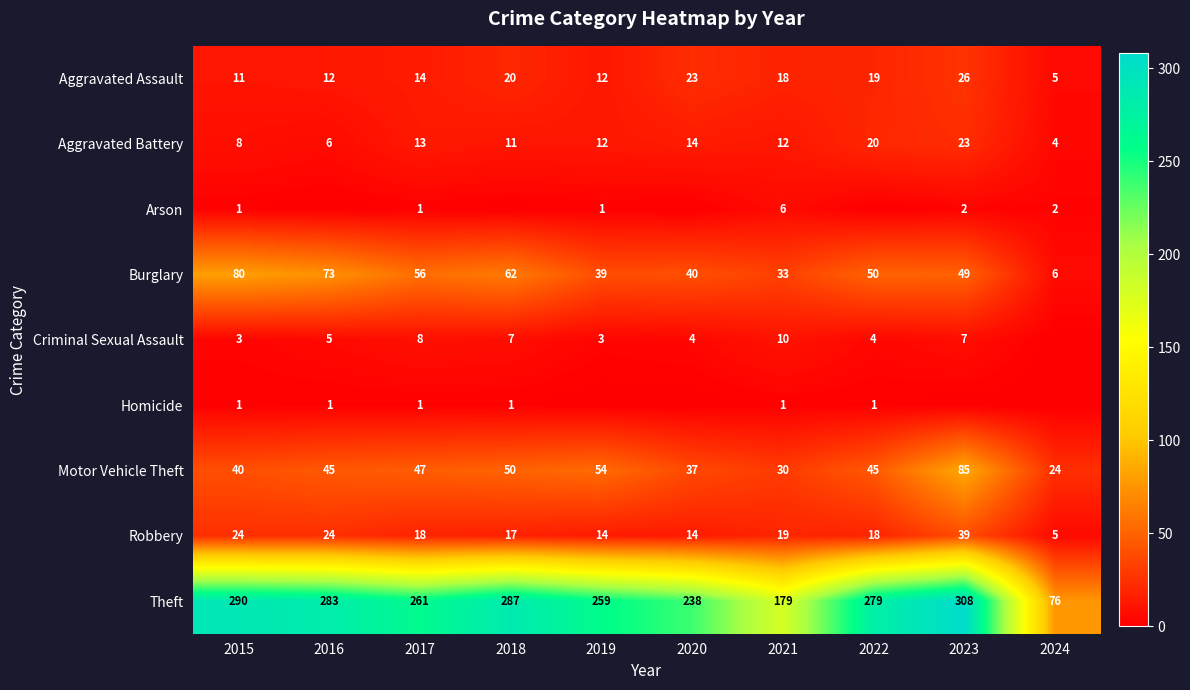

What is the average value of the Theft series?

246